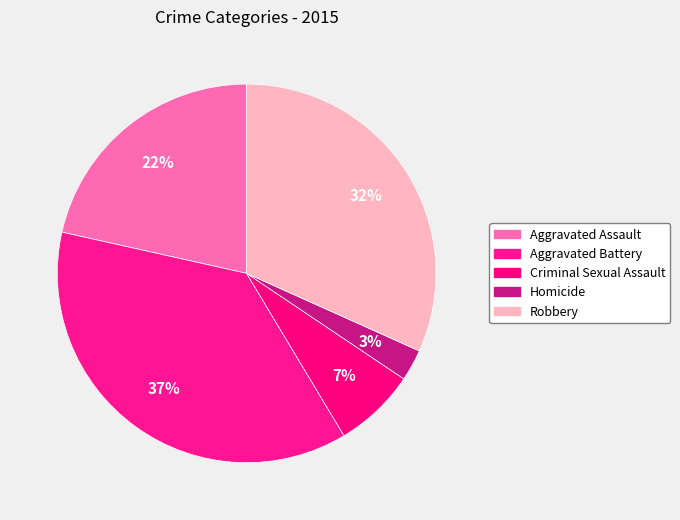

Count the number of slices in the pie.

5